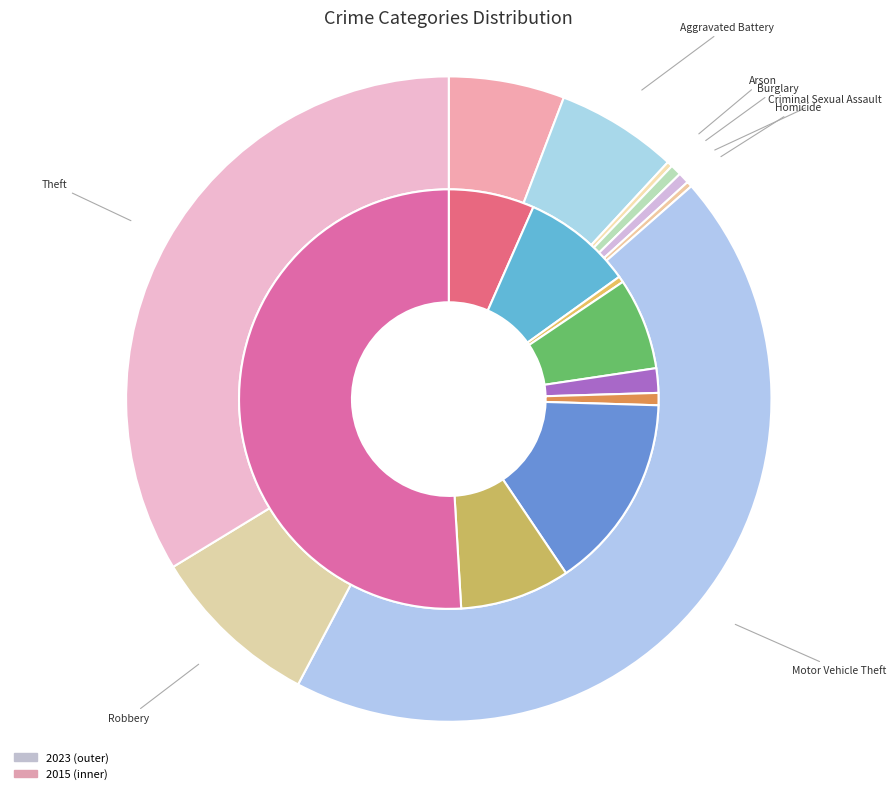

Is it true that 3 is 7% of the pie?

True